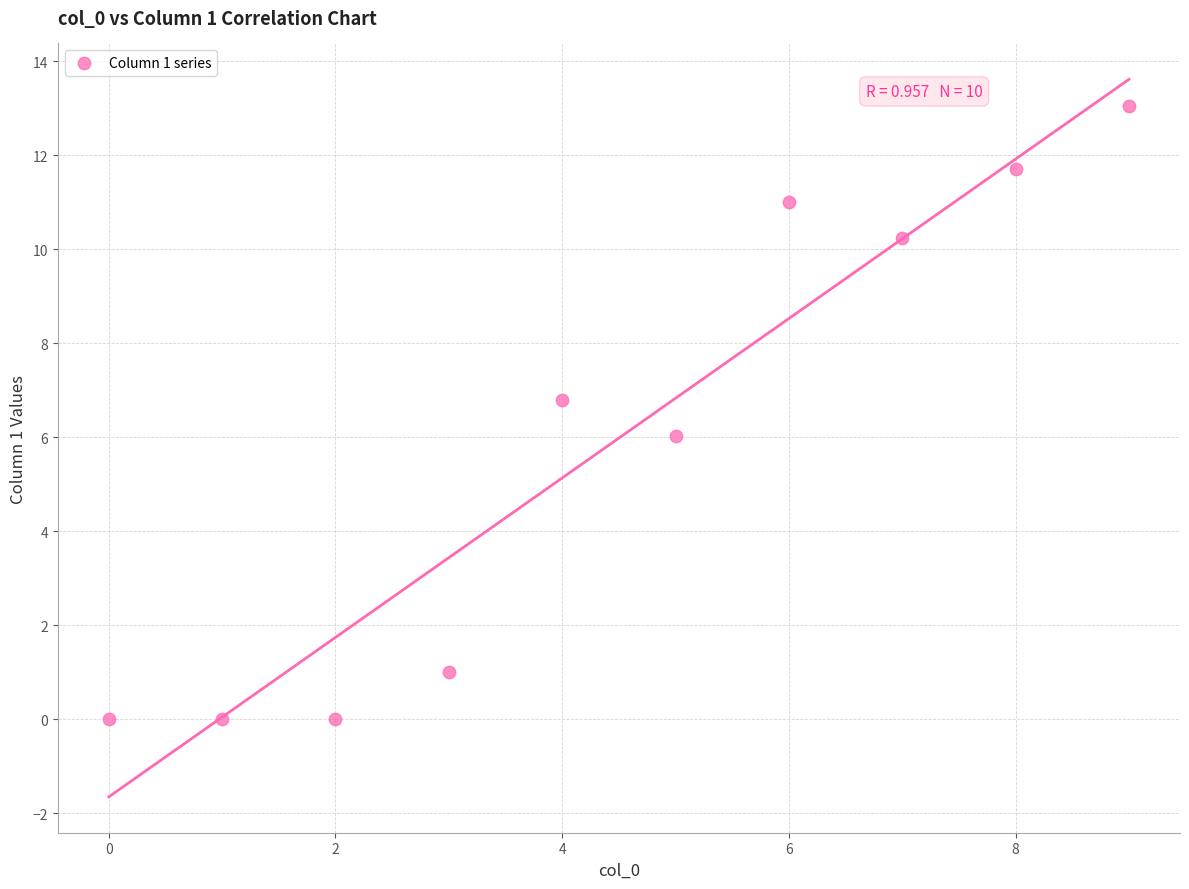

What is the average Y value?

6.0